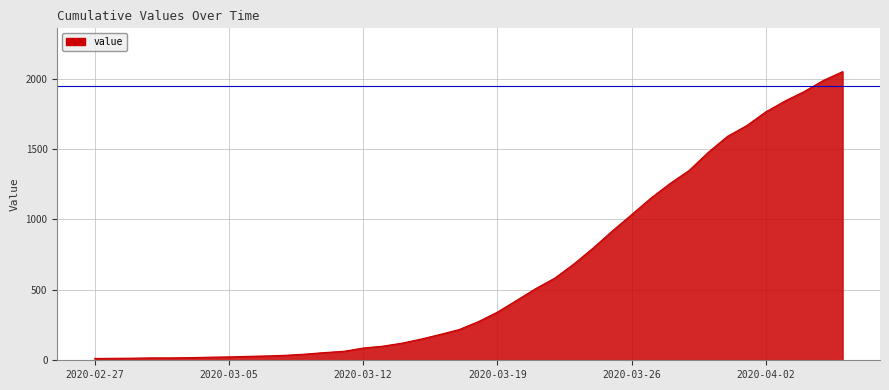

What is the difference between the maximum and minimum values?

2036